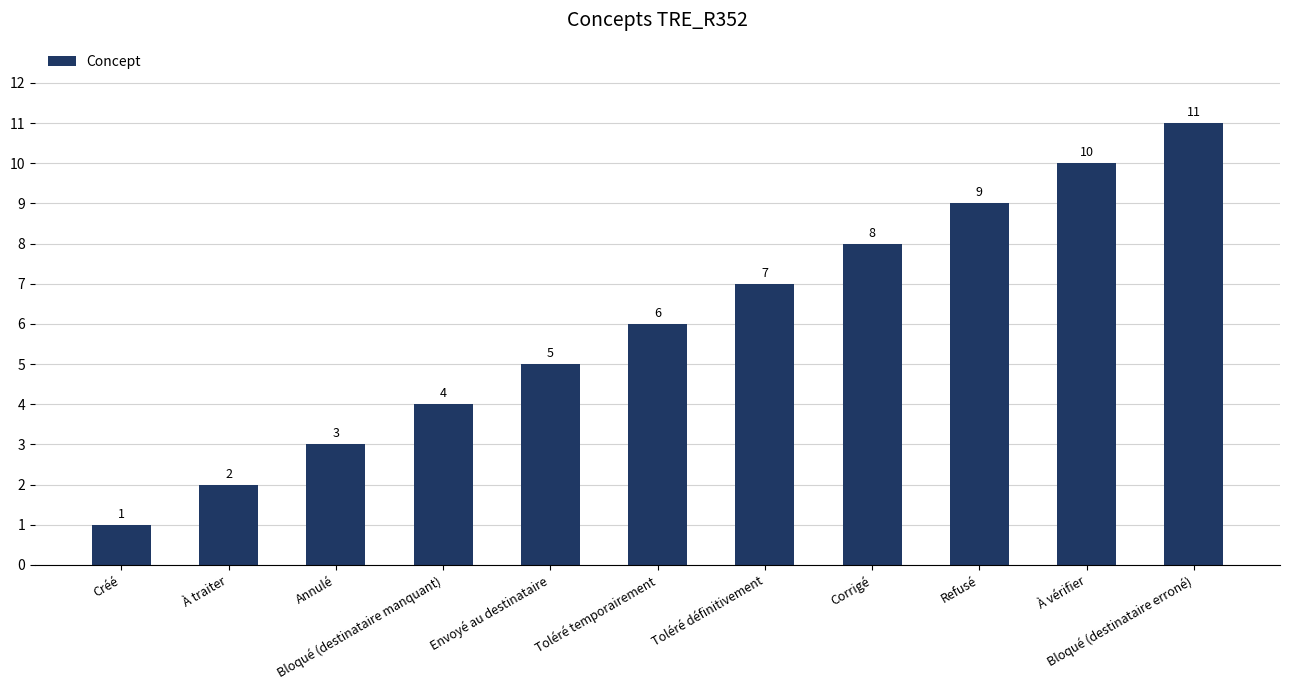

Does the chart contain any negative values?

No